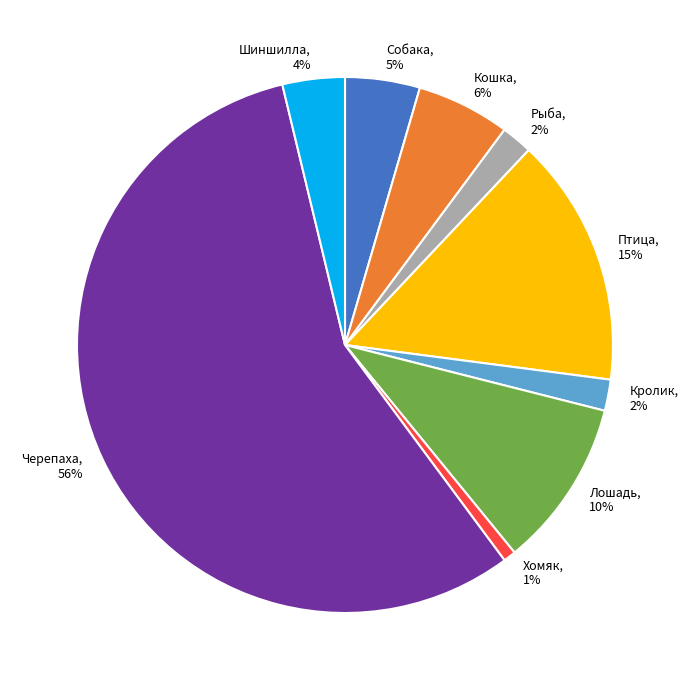

Is it true that Кошка is 16% of the pie?

False